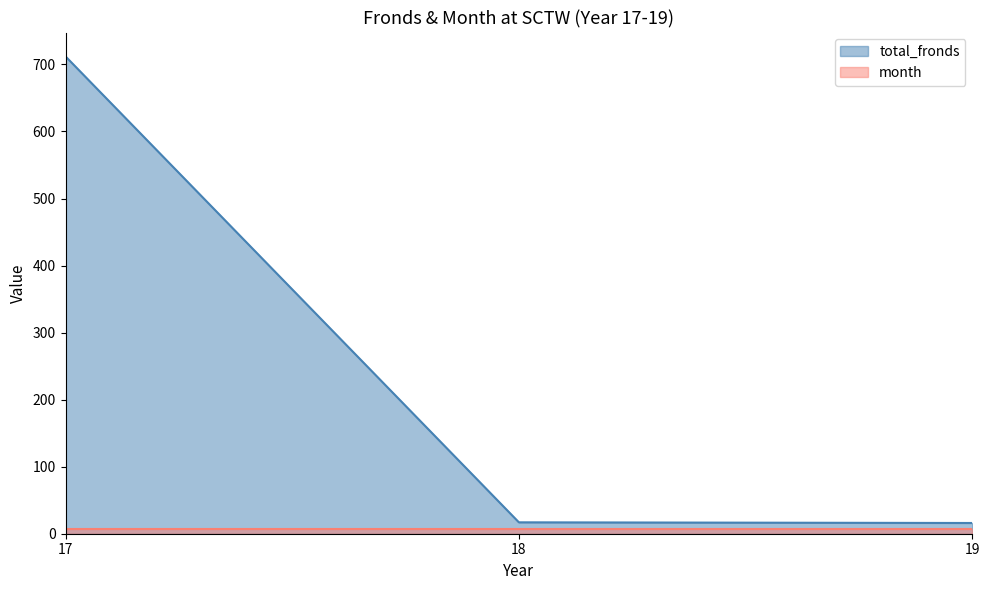

What is the difference between the maximum and minimum values?

696